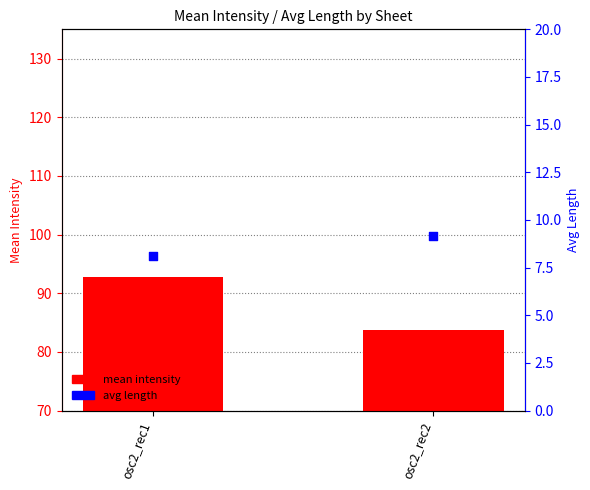

Which series has the largest total across all categories?

mean intensity